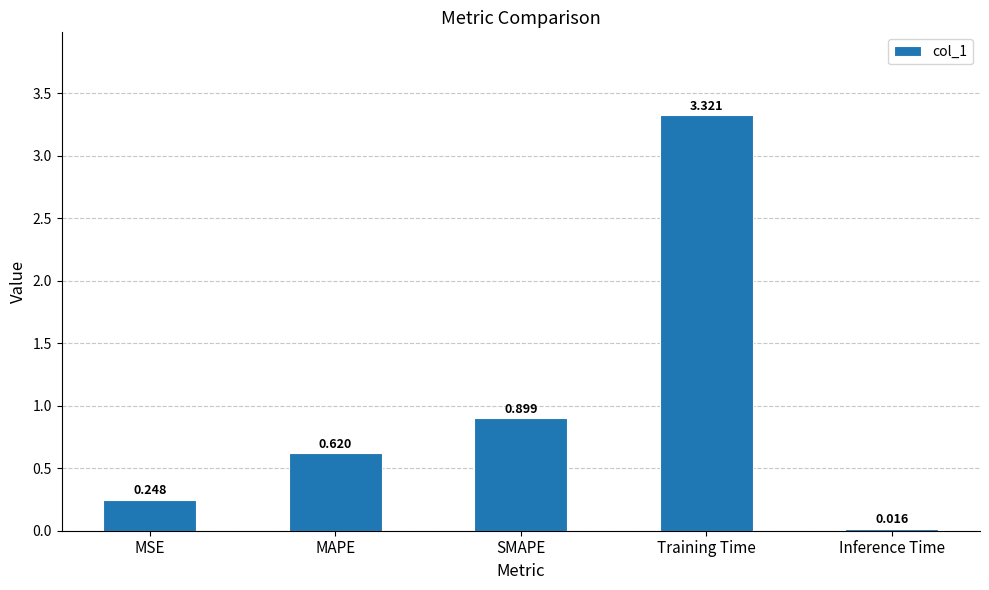

List the labels in order of value, largest first.

Training Time, SMAPE, MAPE, MSE, Inference Time